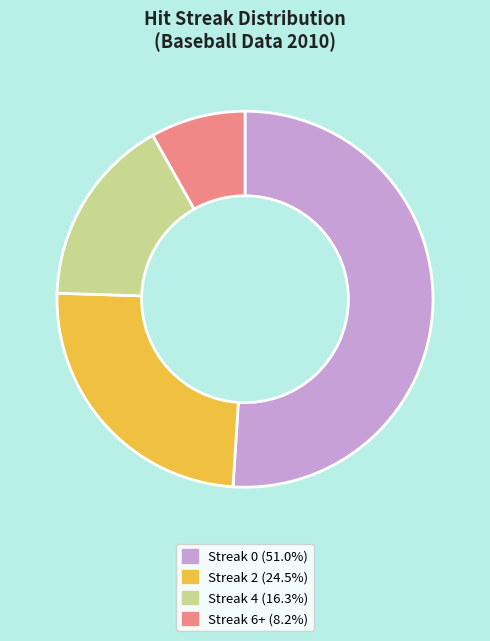

How many slices are in this pie chart?

4